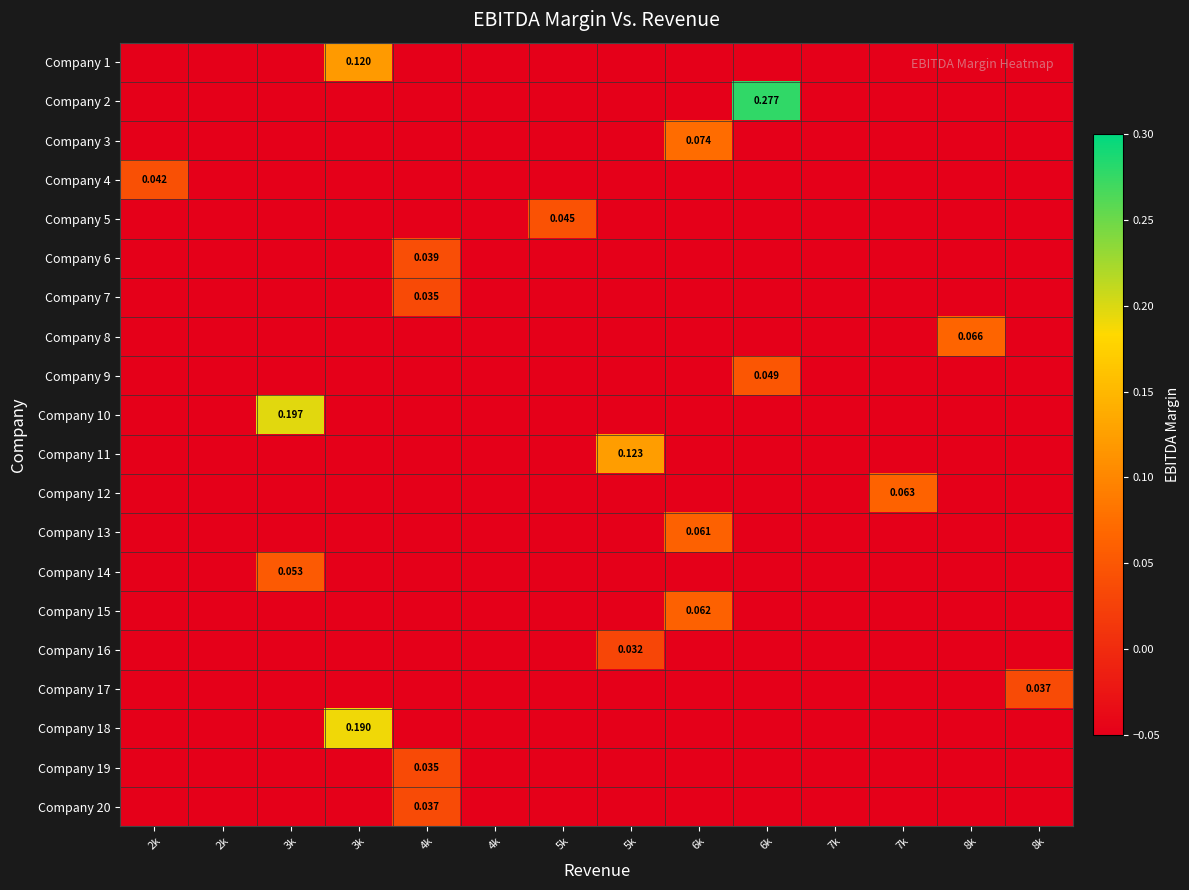

Which has a higher value, 6k or 7k?

6k